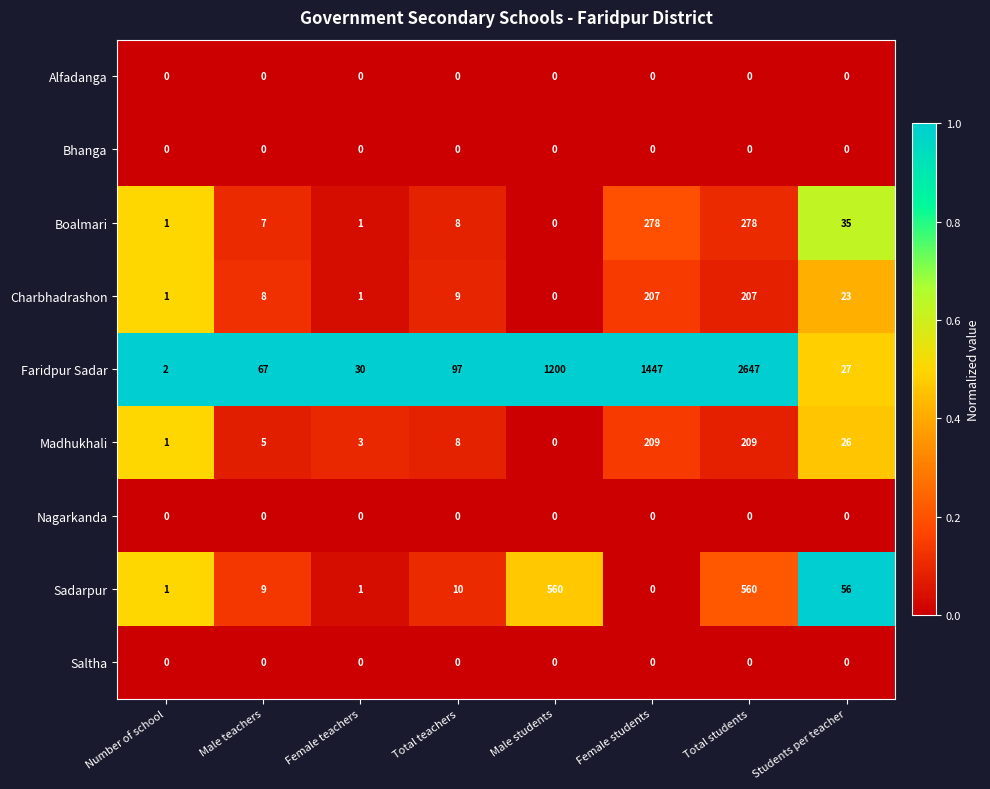

The Boalmari series shows 490 at Female students. True or false?

False